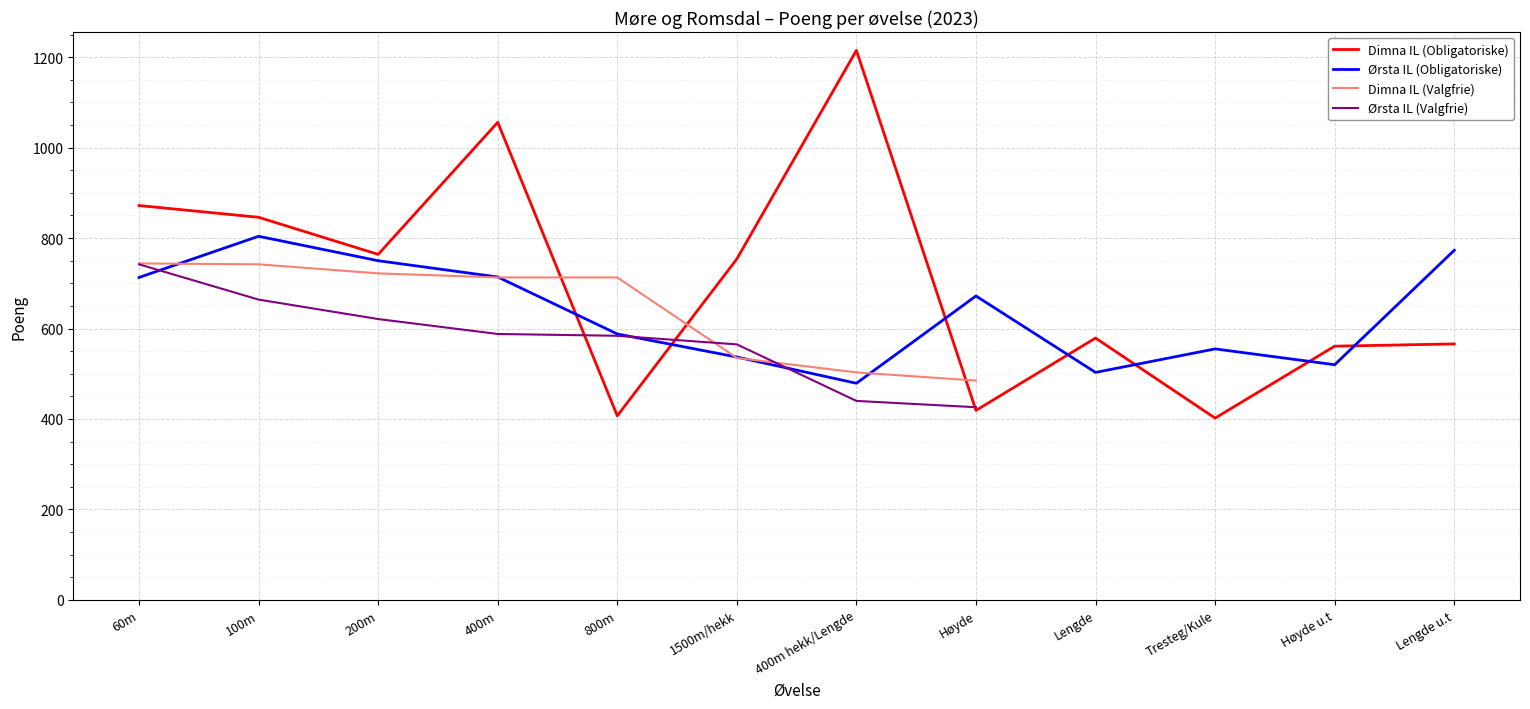

The Dimna IL (Obligatoriske) series shows 765 at Lengde u.t. True or false?

False